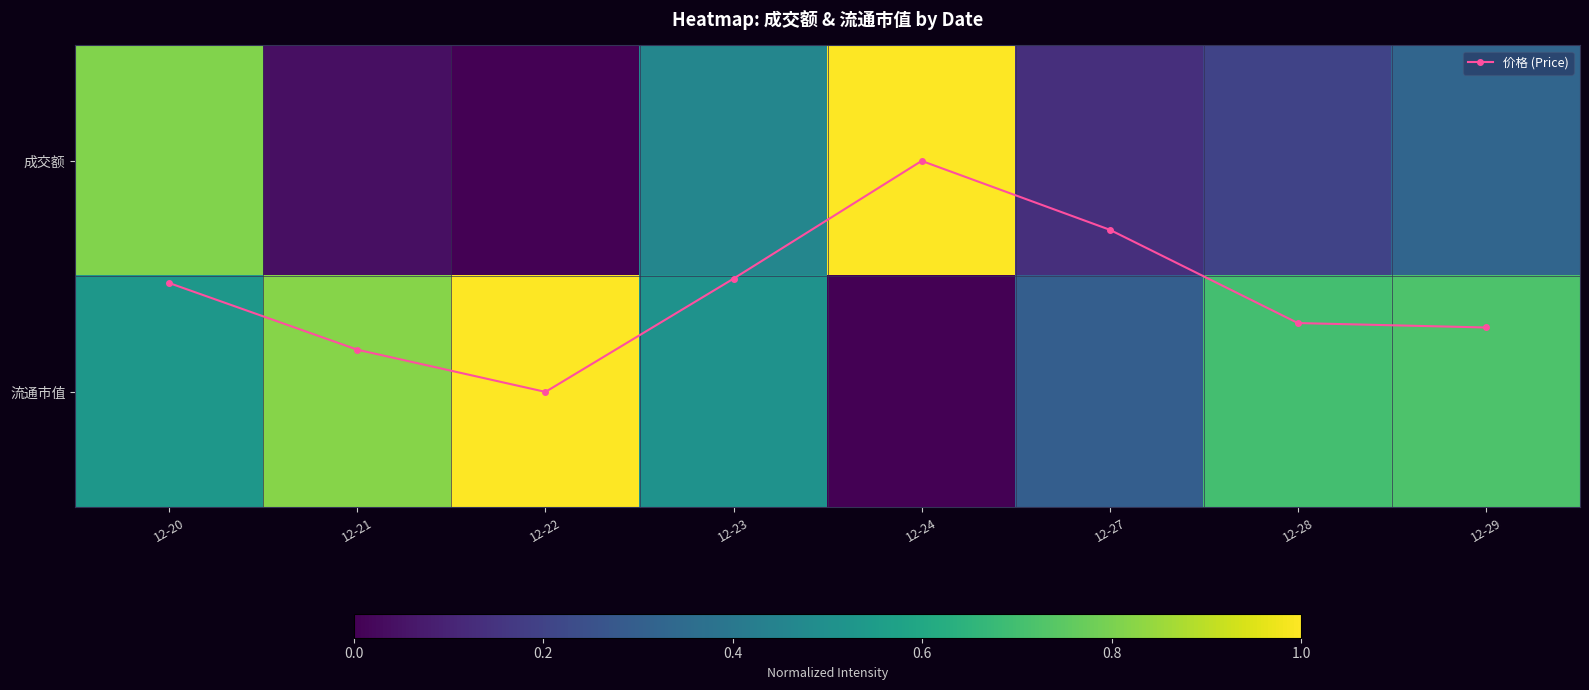

What is the difference between the maximum and minimum values in the 流通市值 series?

1.0